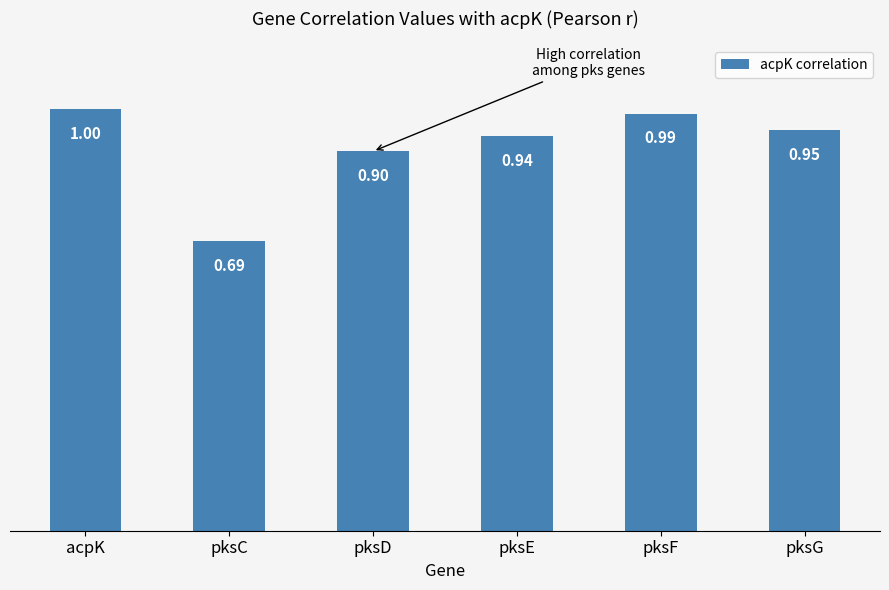

List the labels in order of value, largest first.

acpK, pksF, pksG, pksE, pksD, pksC